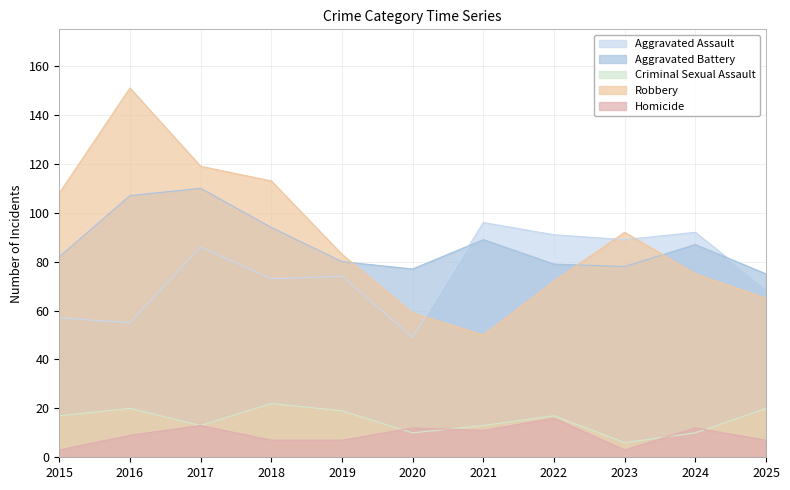

Which category has the highest value across all series?

2016